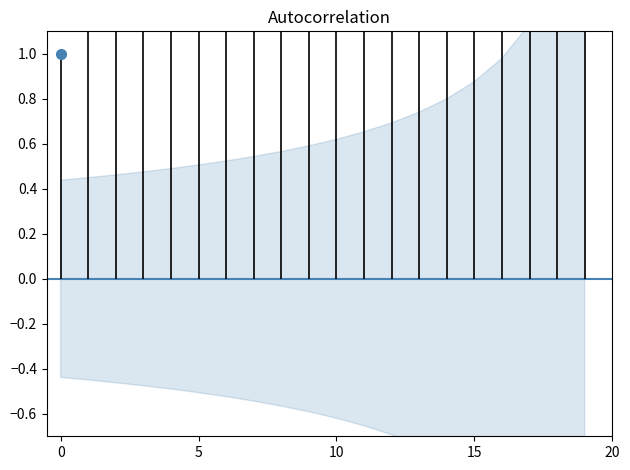

What is the difference between the maximum and second lowest values?

0.8